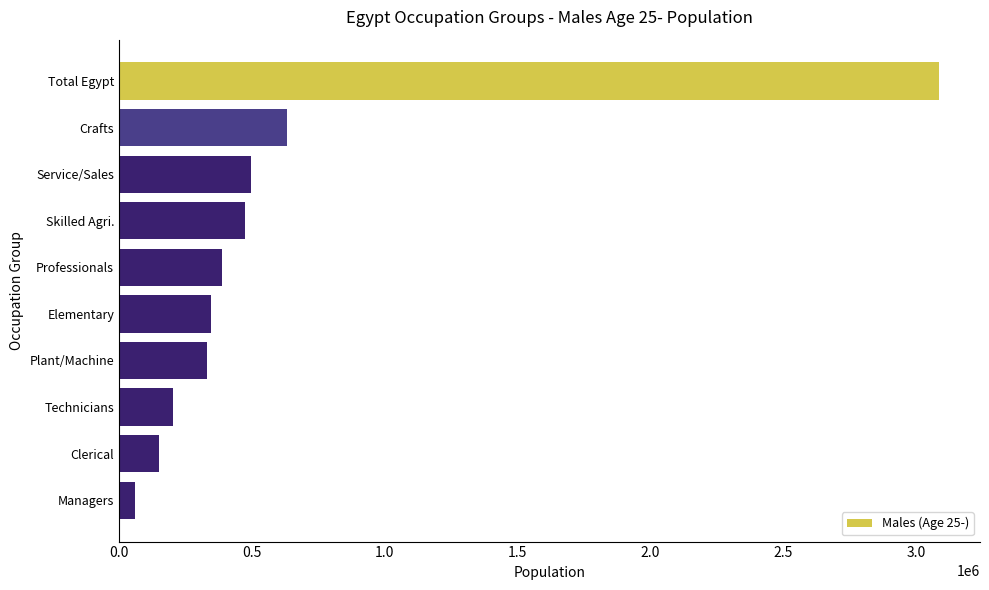

What is the sum of all values?

6174590